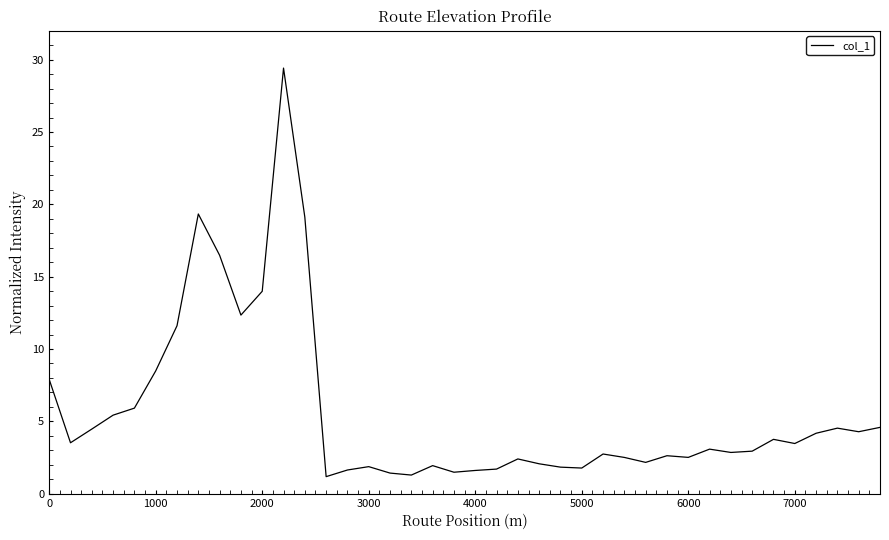

What is the minimum value shown in the chart?

1.2